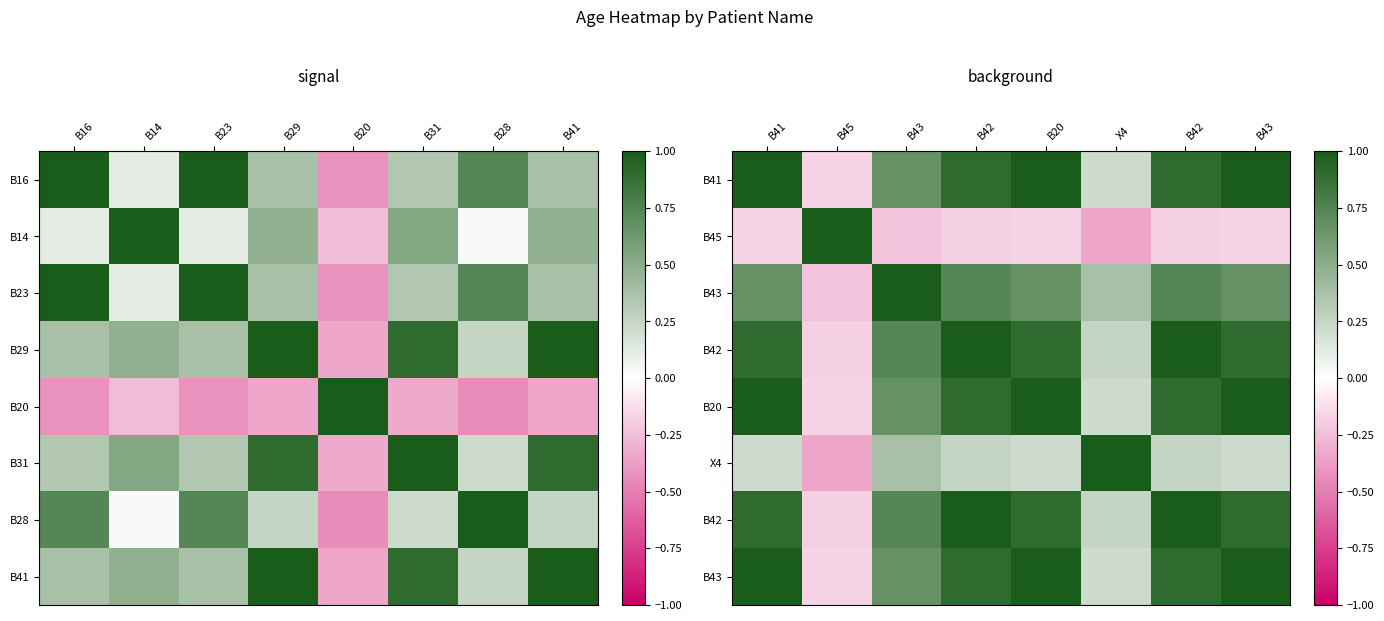

At how many categories does at least one series exceed 0?

8